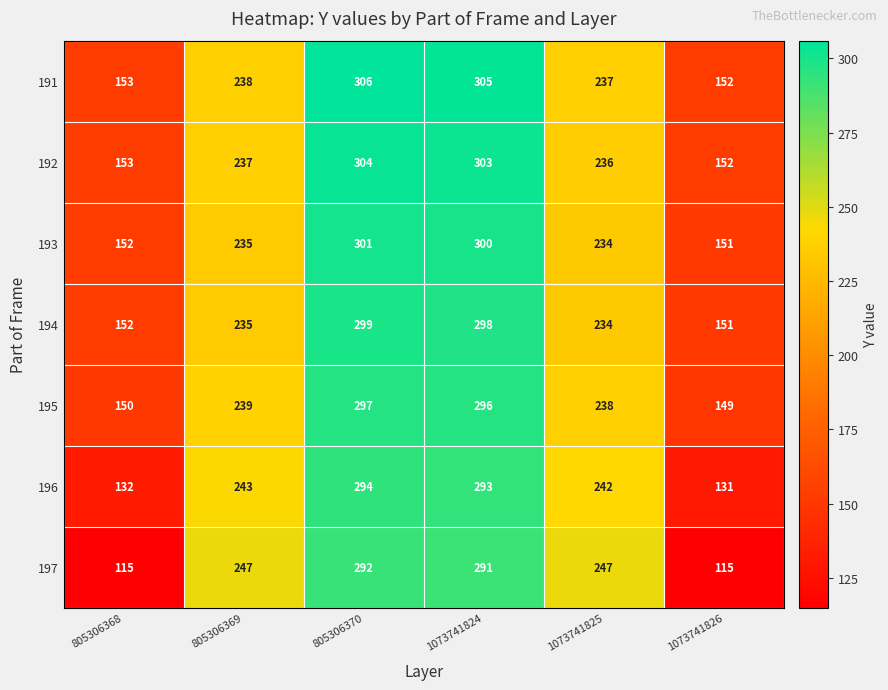

What is the difference between the 194 values at 1073741826 and 805306369?

84